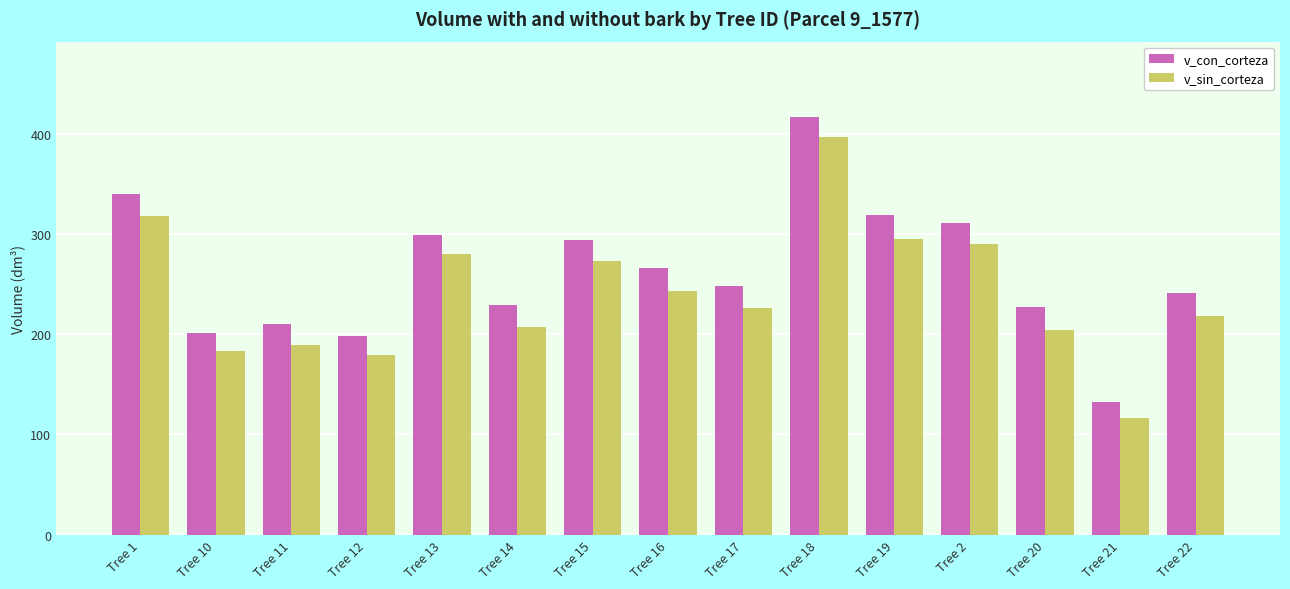

What is the label of the 4th bar from the left?

Tree 12